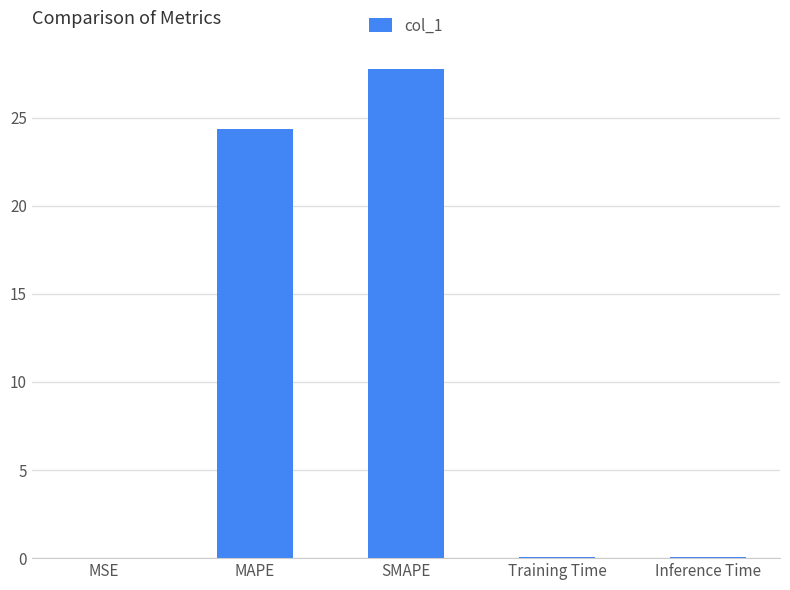

The value at MSE is 0.0. True or false?

True